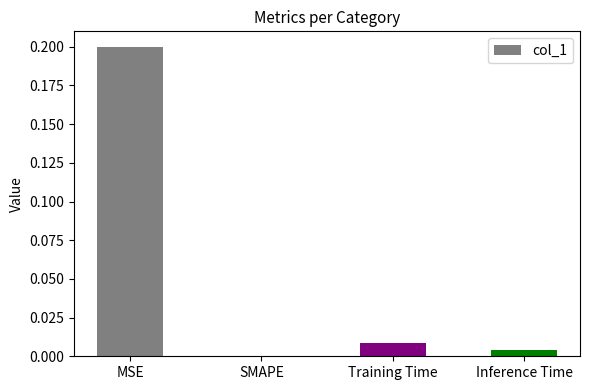

True or false: the data shows 0.0 at SMAPE.

True